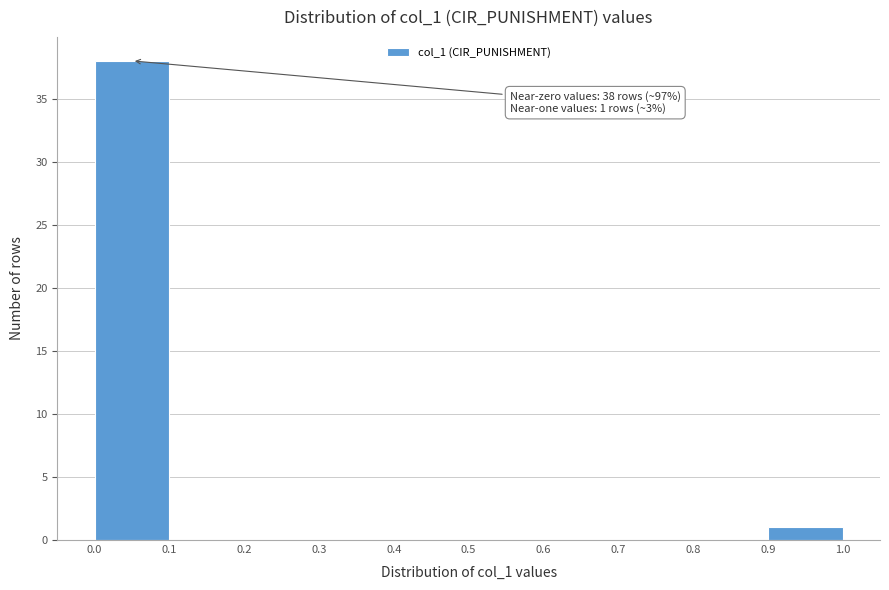

Over which range of the x-axis is the bar tallest?

0.0 to 0.1